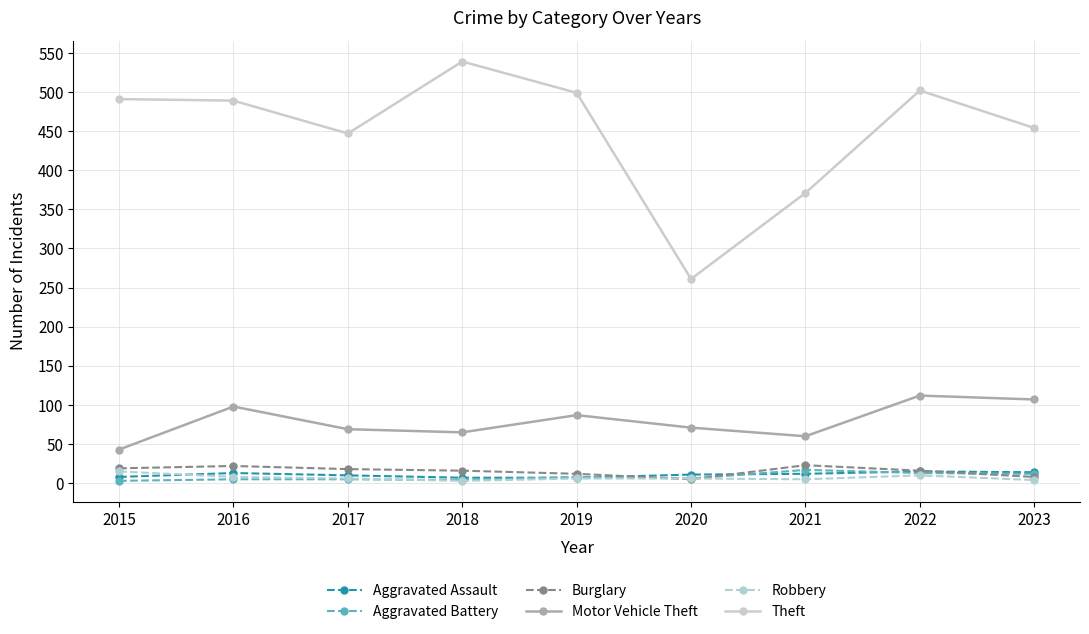

True or false: Burglary has more than 1 interior local peaks.

True